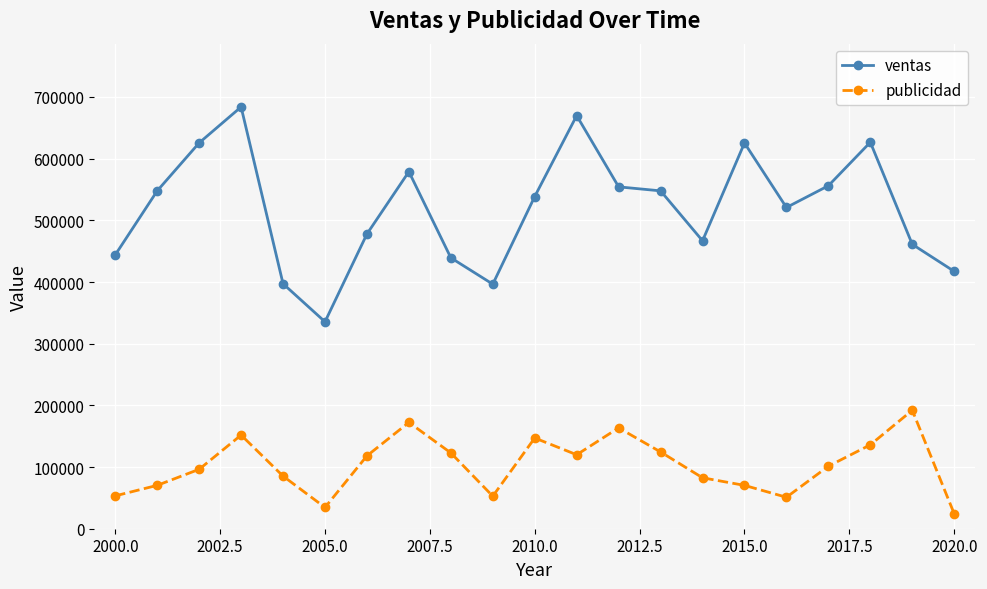

List the series in order of their overall mean, lowest first.

publicidad, ventas